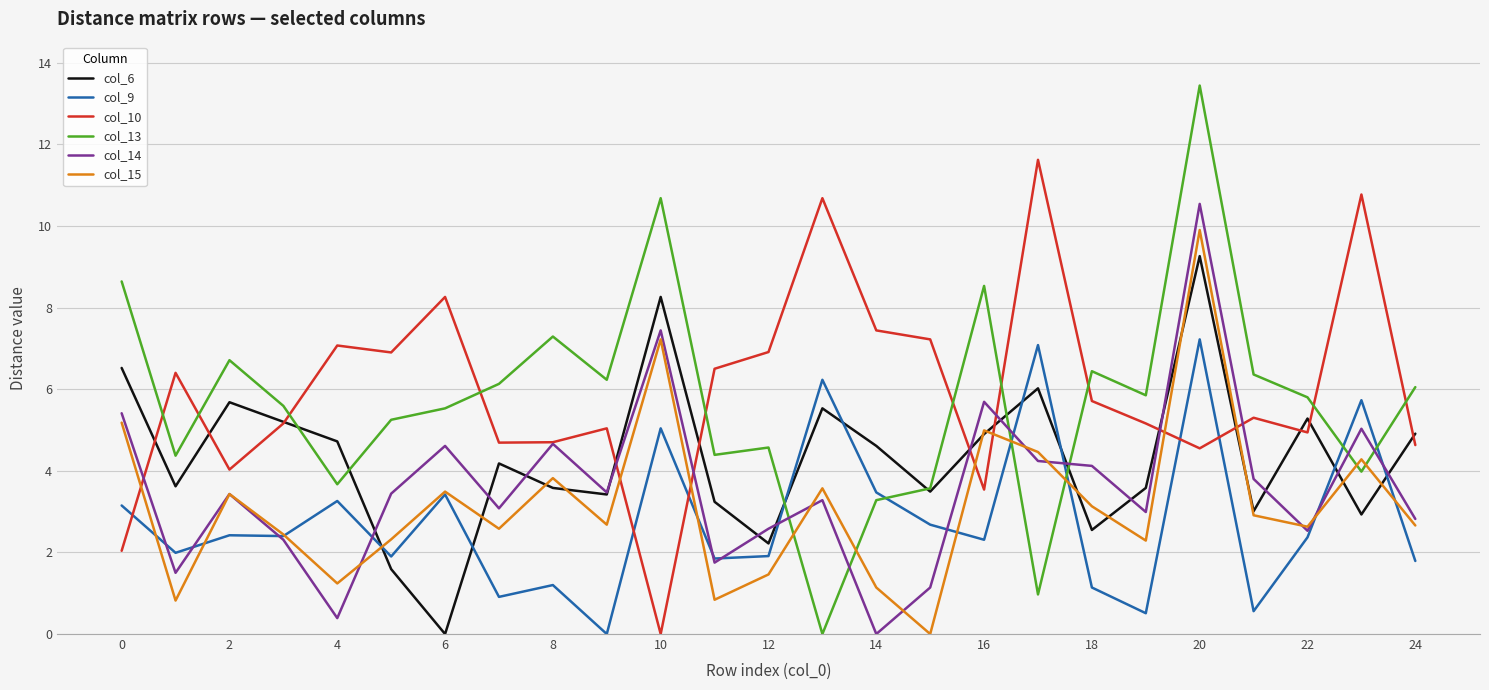

Rank the series by their maximum value, from lowest to highest.

col_9, col_6, col_15, col_14, col_10, col_13